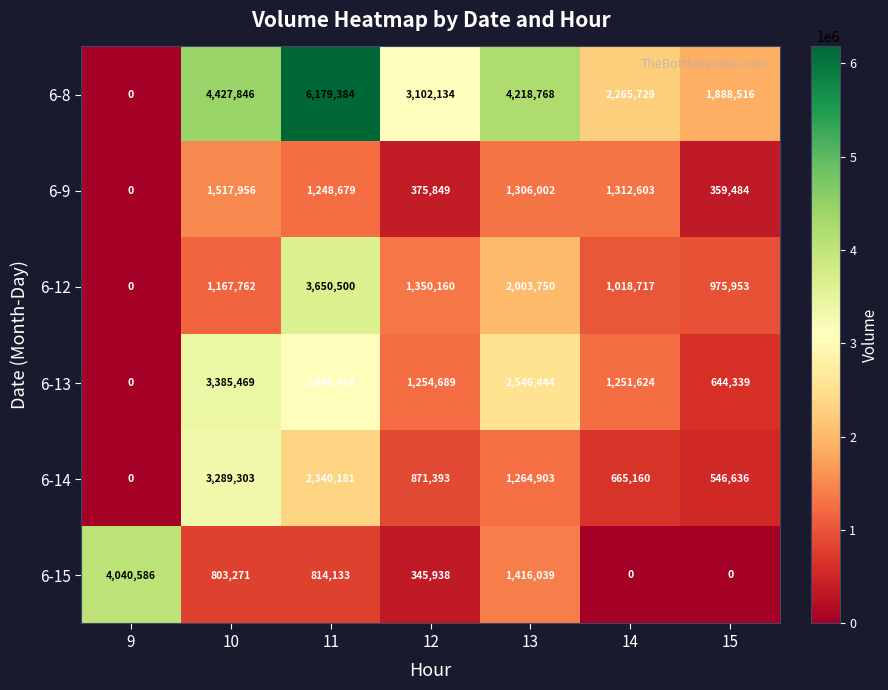

What is the difference between the maximum and second lowest values in the 6-9 series?

1158472